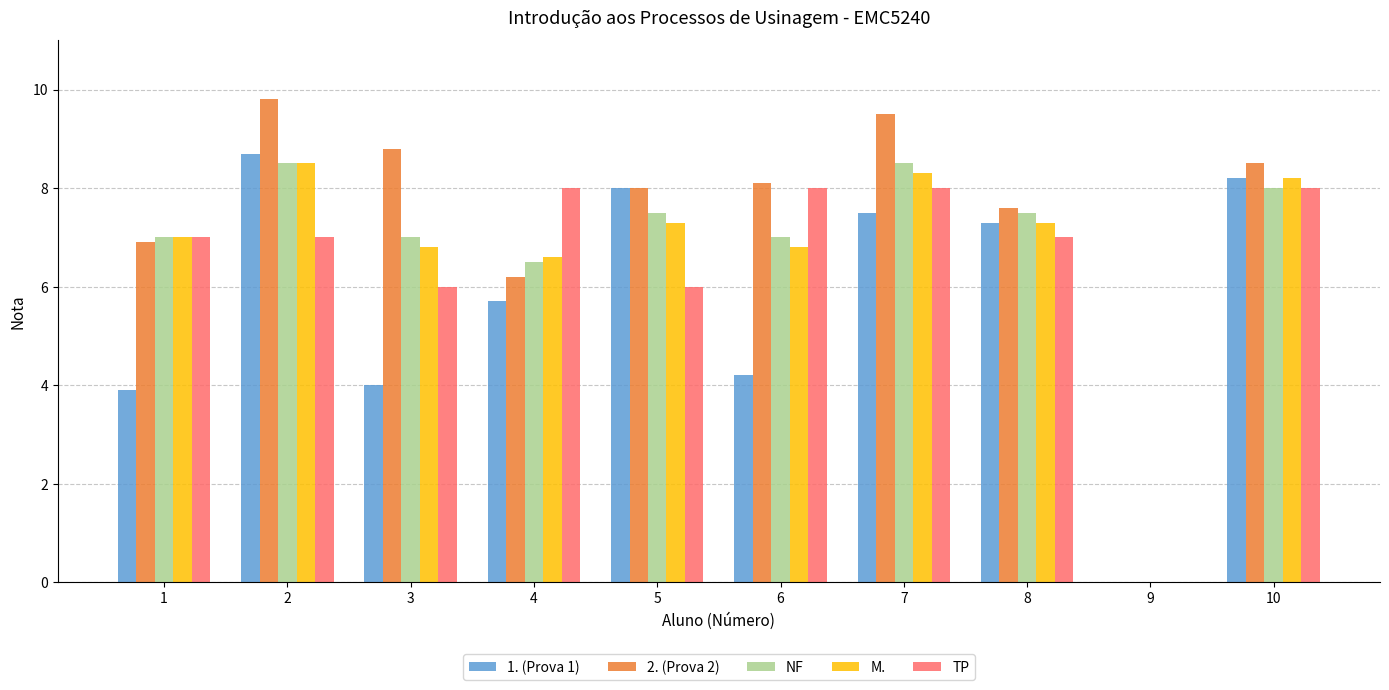

Reading left to right, what are all the values shown in this chart?

1. (Prova 1): 3.9	8.7	4.0	5.7	8.0	4.2	7.5	7.3	0.0	8.2
2. (Prova 2): 6.9	9.8	8.8	6.2	8.0	8.1	9.5	7.6	0.0	8.5
NF: 7.0	8.5	7.0	6.5	7.5	7.0	8.5	7.5	0.0	8.0
M.: 7.0	8.5	6.8	6.6	7.3	6.8	8.3	7.3	0.0	8.2
TP: 7.0	7.0	6.0	8.0	6.0	8.0	8.0	7.0	0.0	8.0